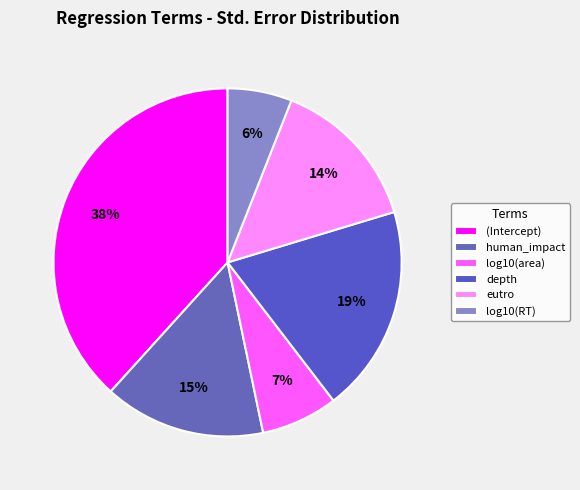

To the nearest percent, what is the difference between the largest and smallest slice percentages?

32%